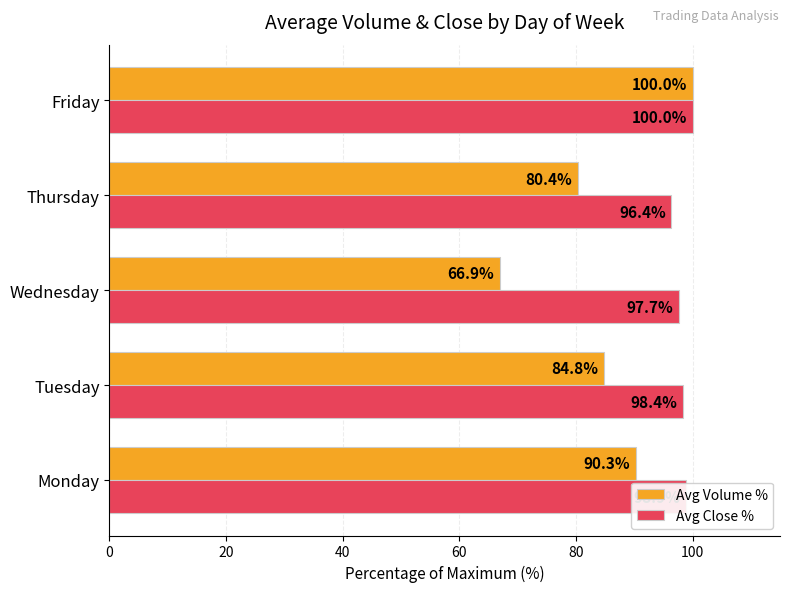

True or false: Avg Volume % has a value of 90.3 at Monday.

True